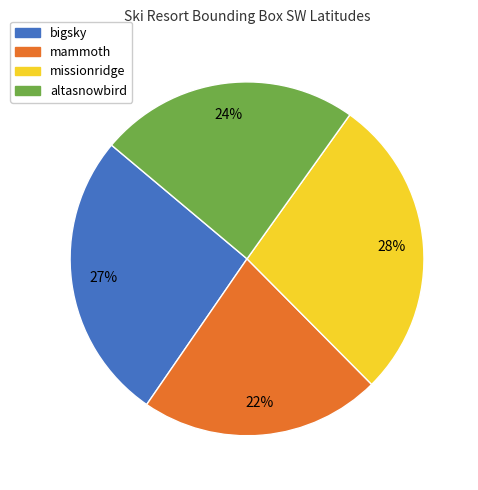

What is the smallest slice in the pie chart?

mammoth